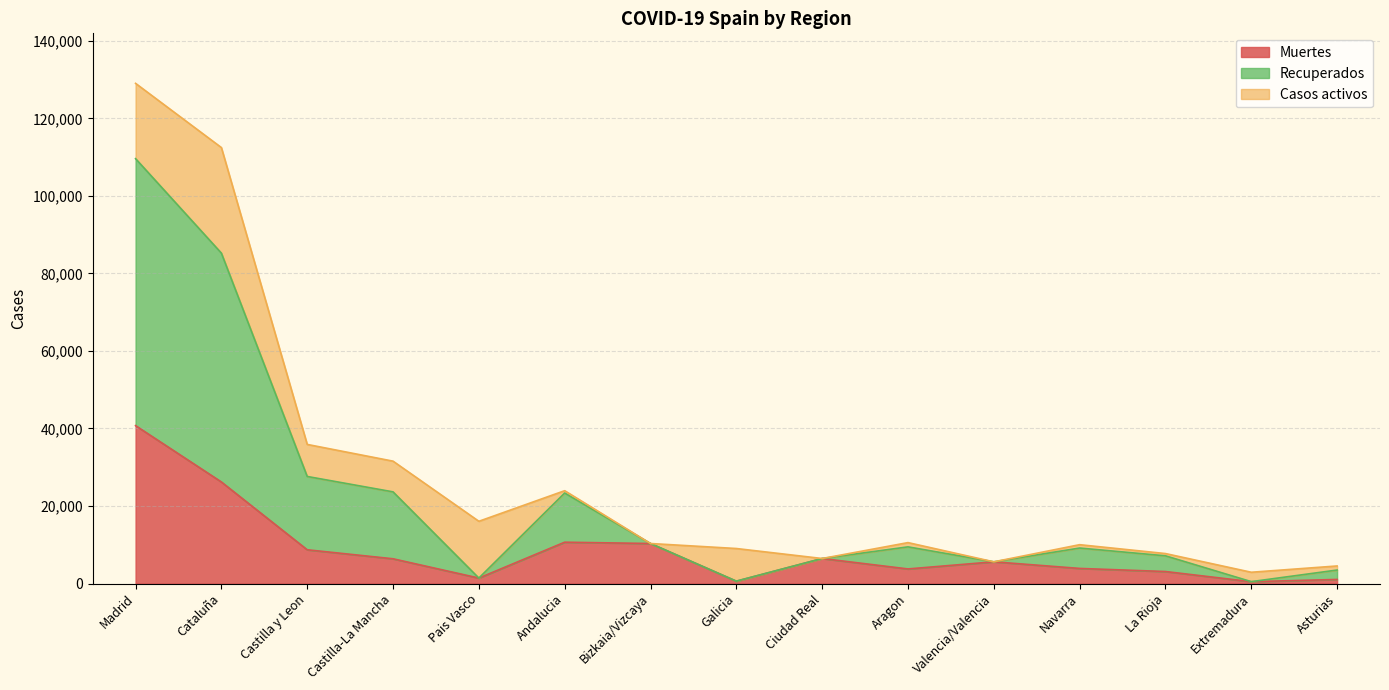

Which series changed the most between Bizkaia/Vizcaya and La Rioja?

Muertes